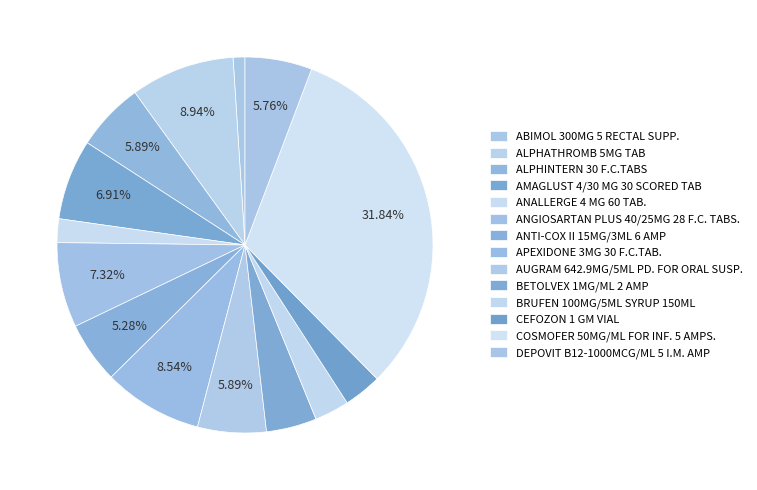

Does BETOLVEX 1MG/ML 2 AMP account for over 50% of the chart?

No